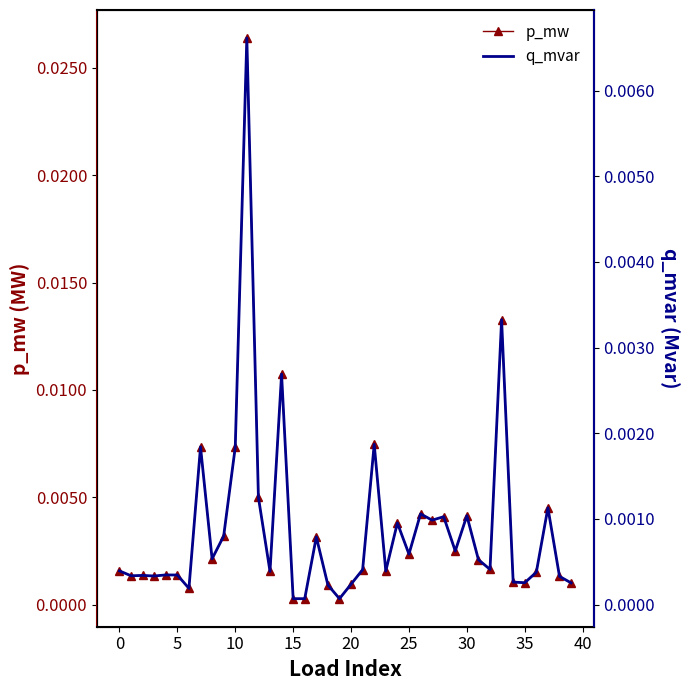

Which has a higher value, 14 or 11?

11